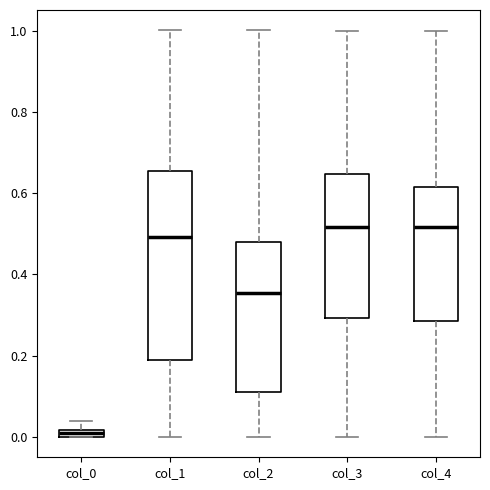

Comparing the boxes themselves (not the whiskers), which one is the tallest?

col_1